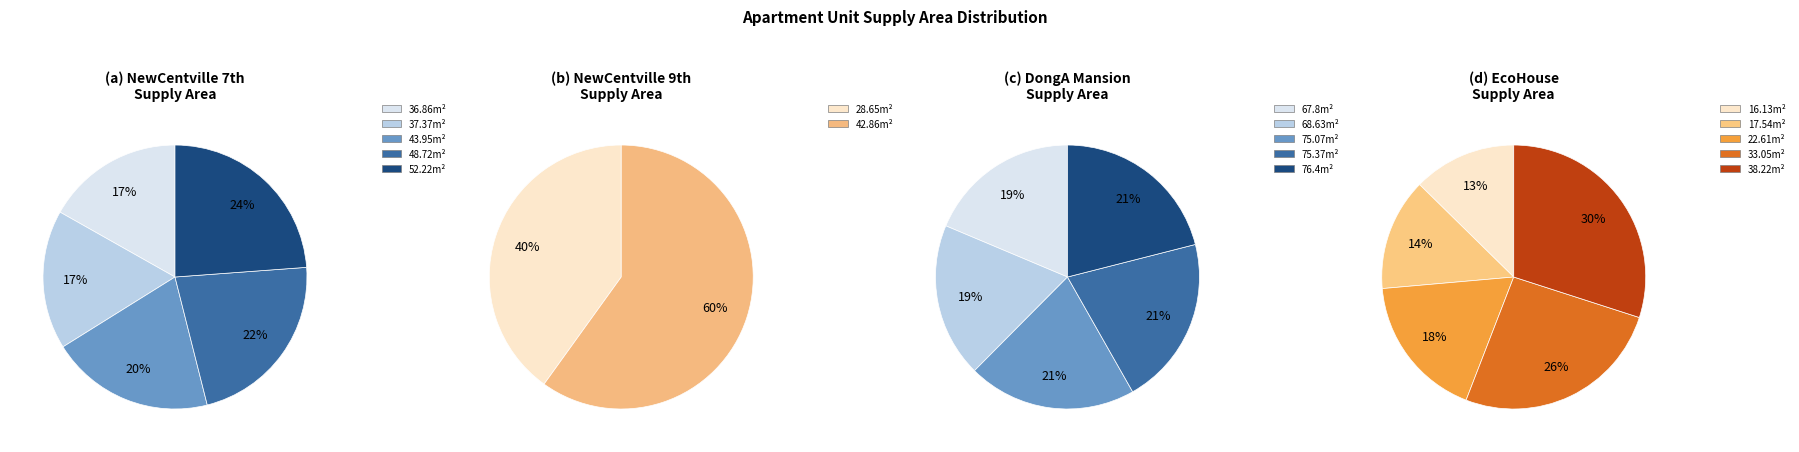

Is the sum of 76.4 and 75.37 greater than half?

No